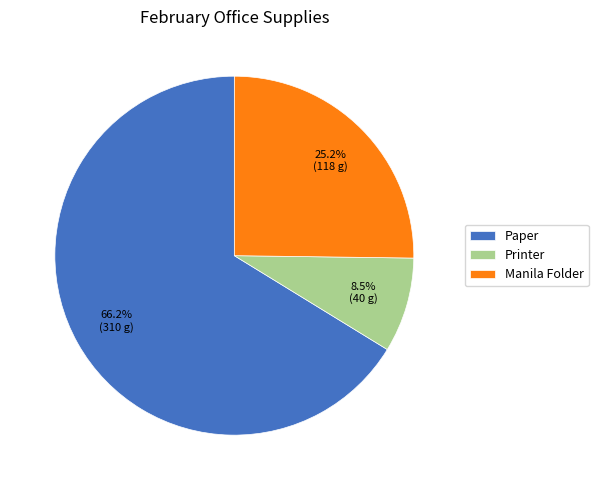

Rank the categories by value from highest to lowest.

Paper, Manila Folder, Printer